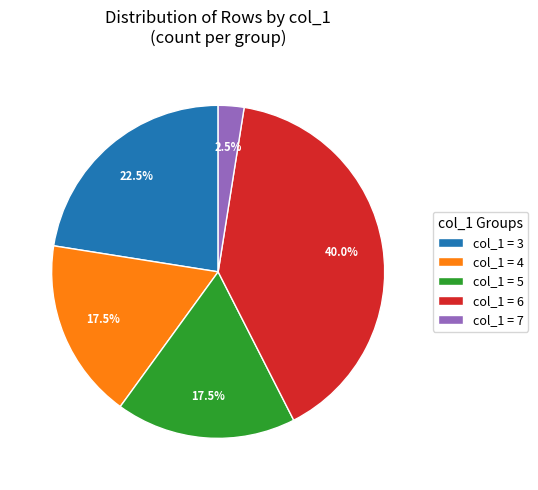

Which category has the biggest portion of the pie?

col_1 = 6